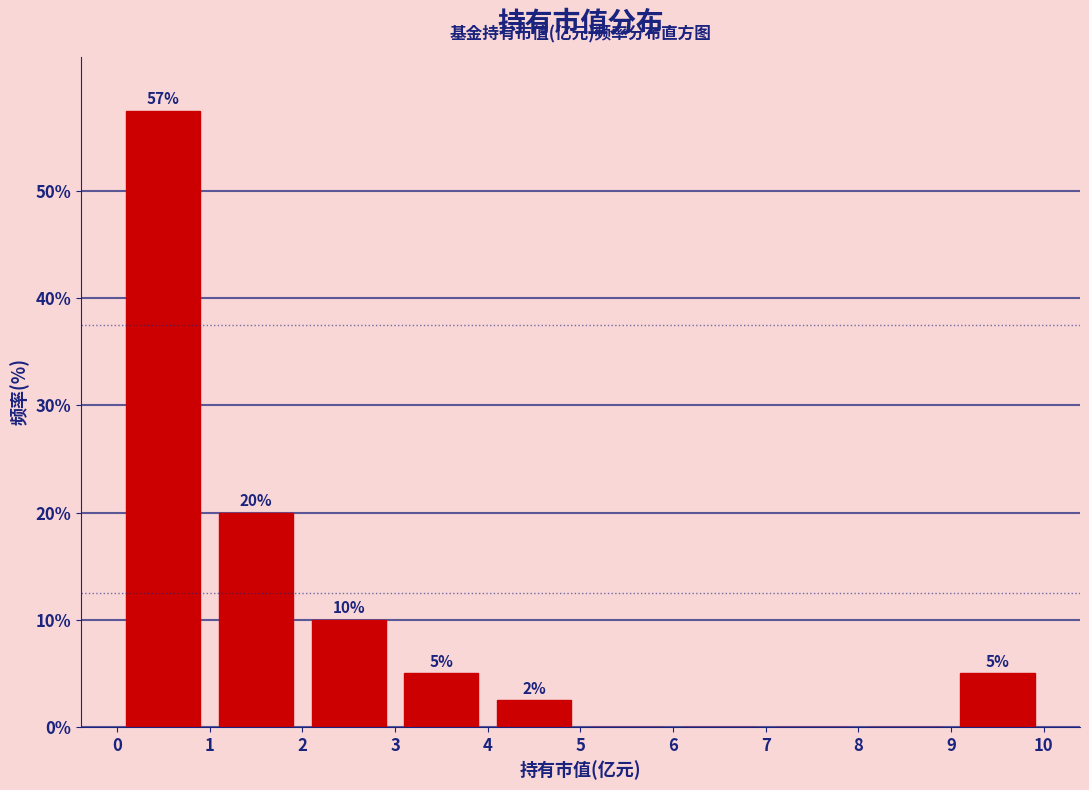

Which range on the x-axis has the tallest bar?

0 to 1